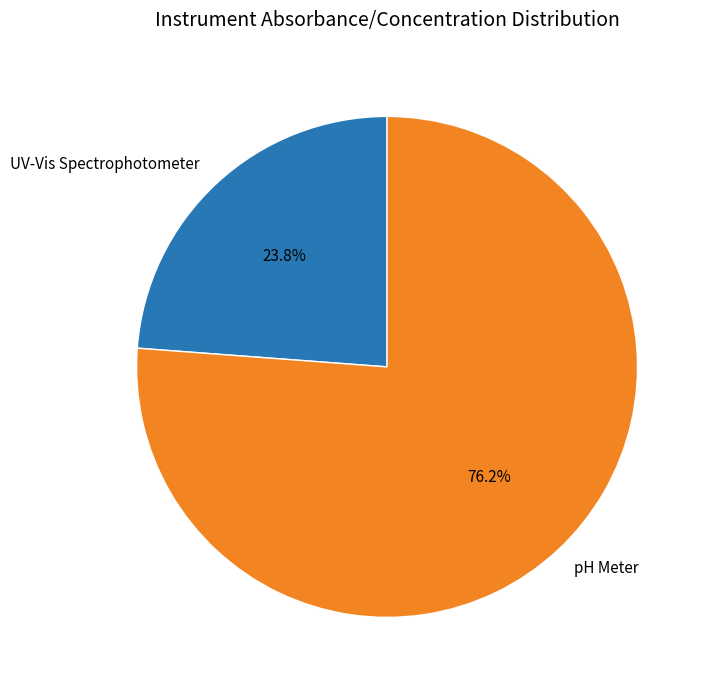

Between UV-Vis Spectrophotometer and pH Meter, which is larger?

pH Meter